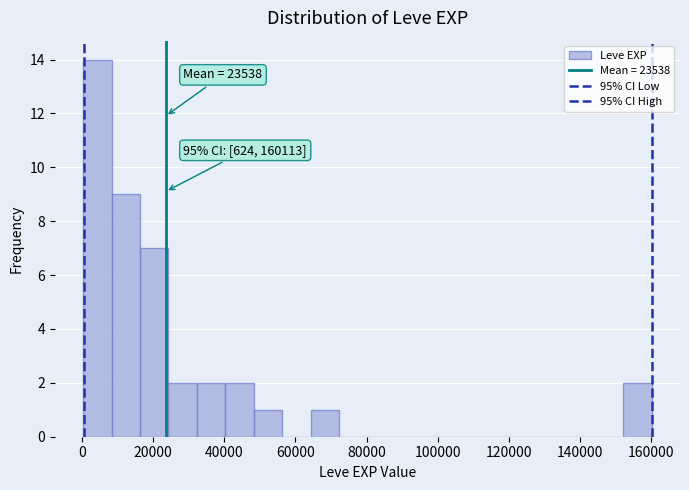

Around what value on the x-axis is the tallest bar? Give the approximate position of its centre, as read against the axis.

4000